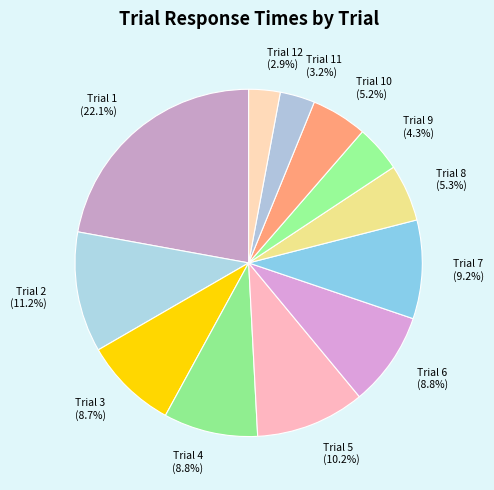

Is the sum of Trial 1 and Trial 2 greater than half?

No